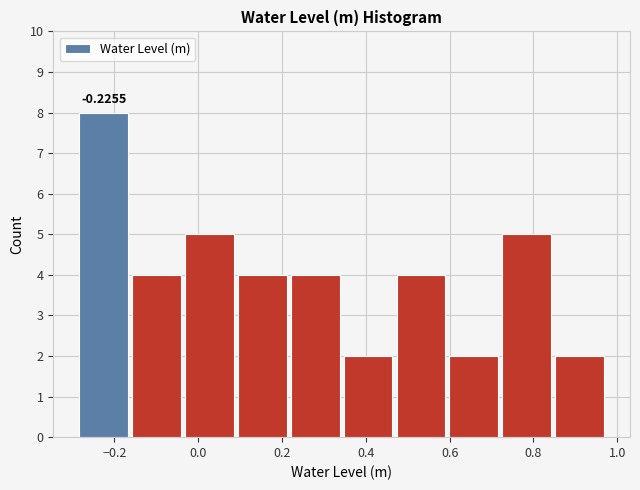

Over which range of the x-axis is the bar tallest?

-0.28 to -0.16